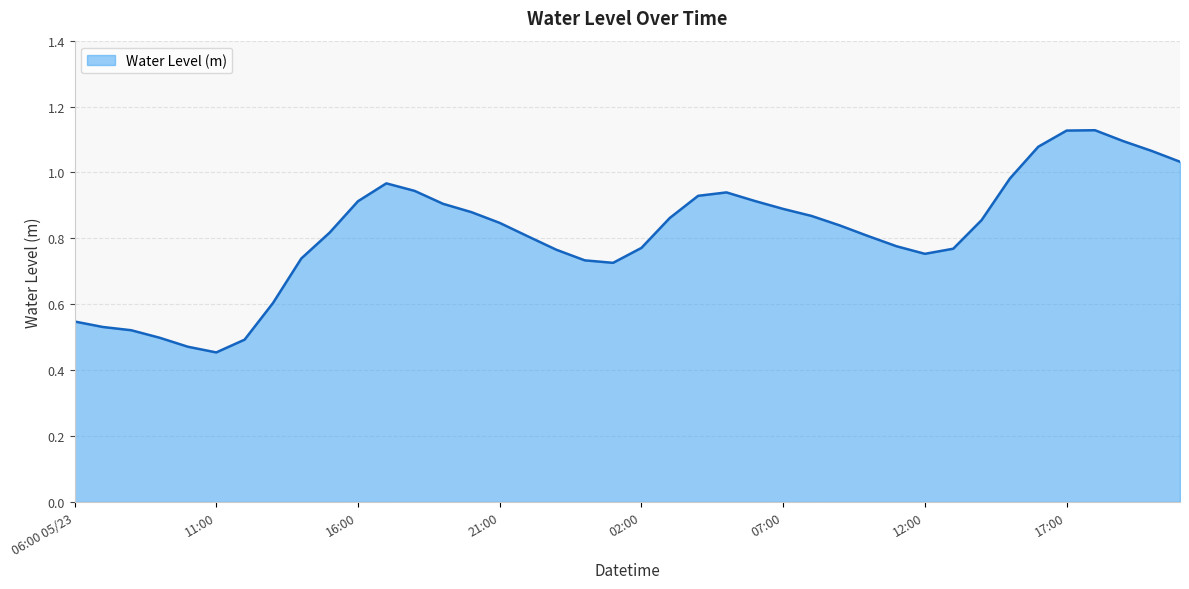

What is the average value?

0.8